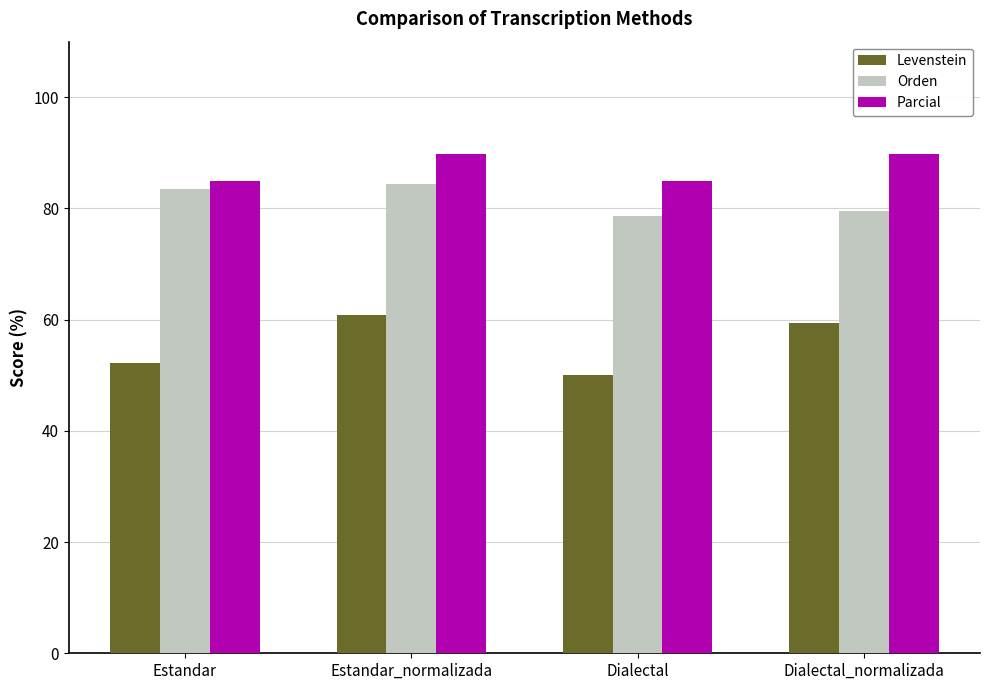

List the series in order of their peak value, highest first.

Parcial, Orden, Levenstein